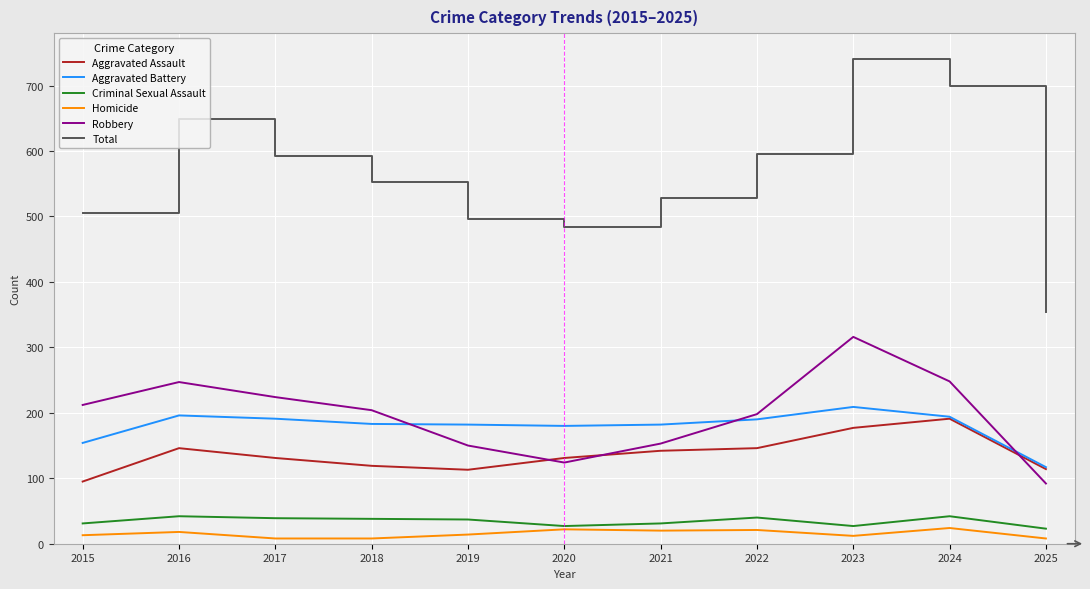

Which series has the largest range (max minus min)?

Total